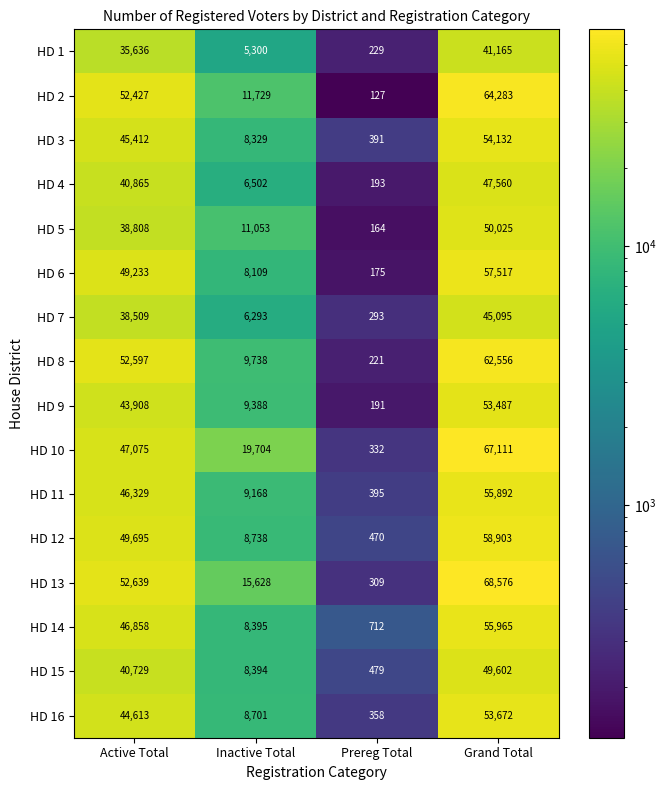

Count the number of data series in this chart.

16